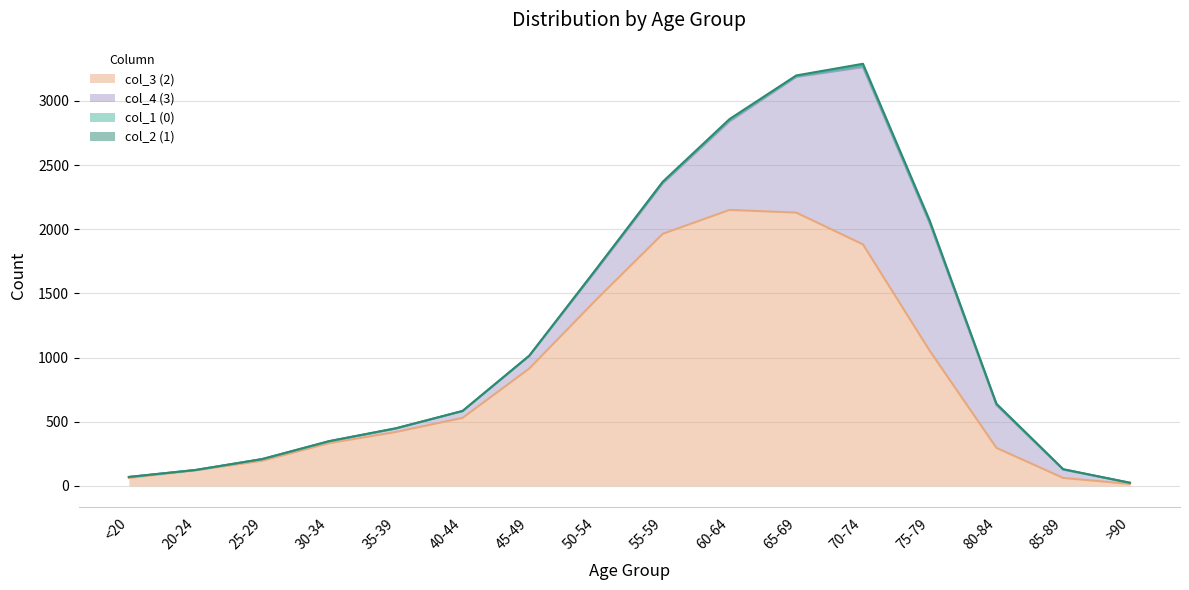

How many data points in col_3 (2) are above 530?

7